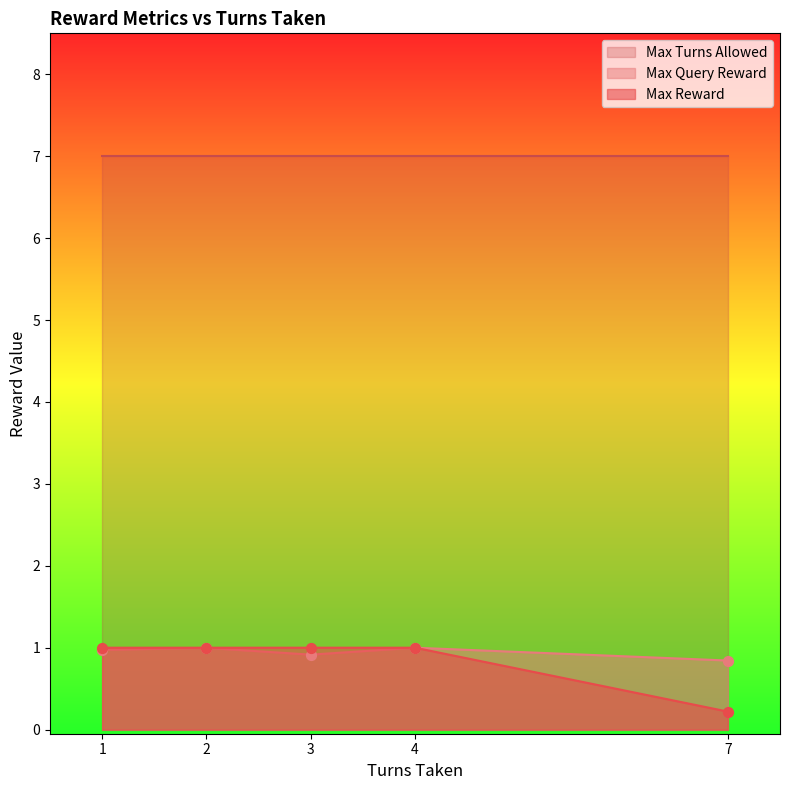

At which label is Max Reward closest to 0?

7